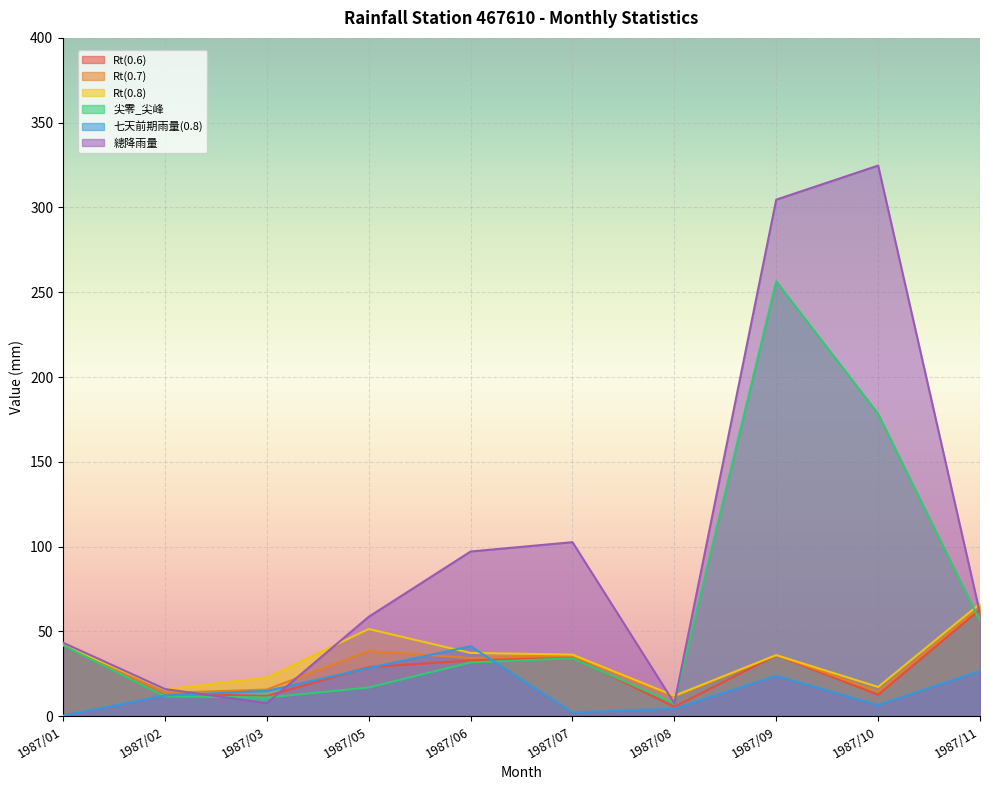

At which category does the chart reach its minimum across all series?

1987/01